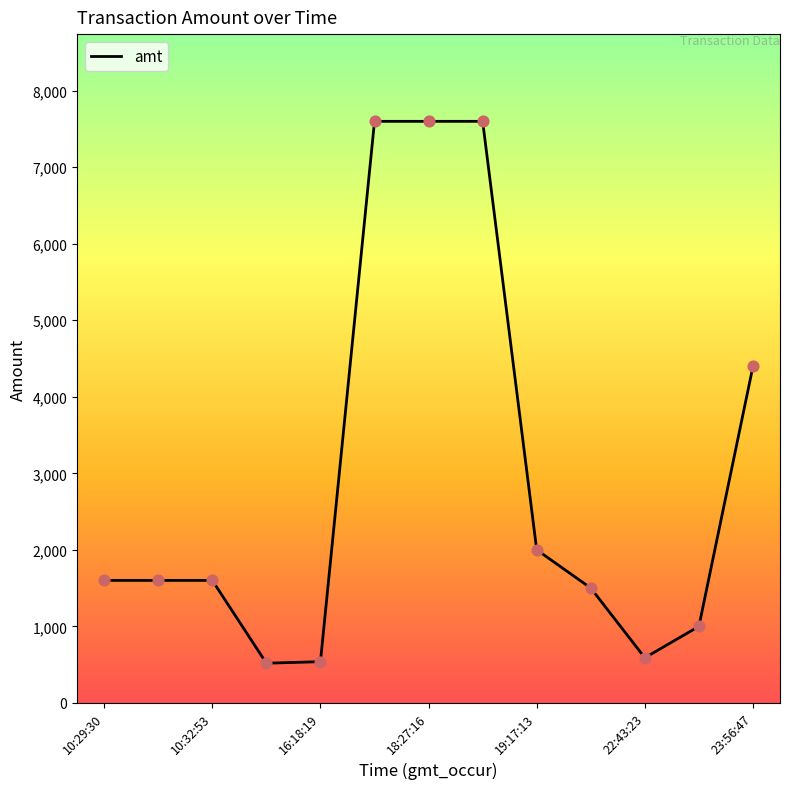

What is the maximum value shown in the chart?

7600